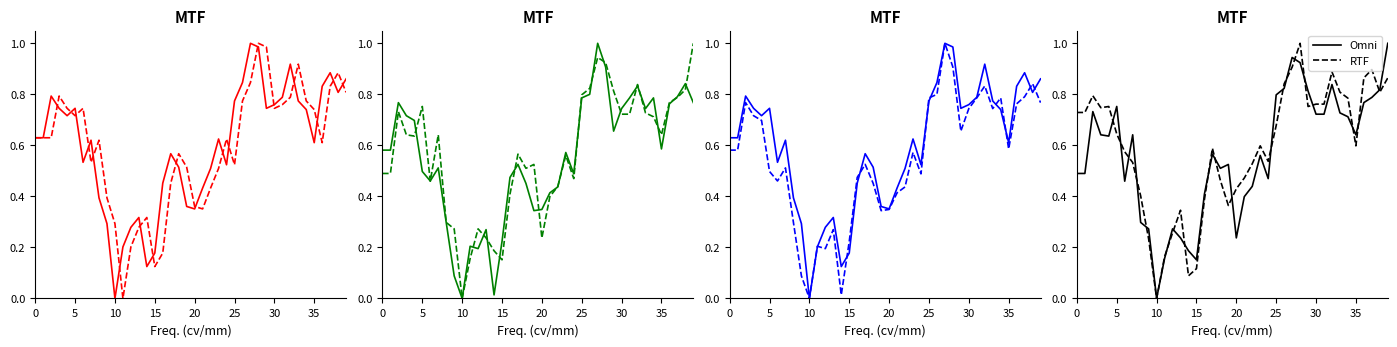

Which series has the widest spread of values?

Omni